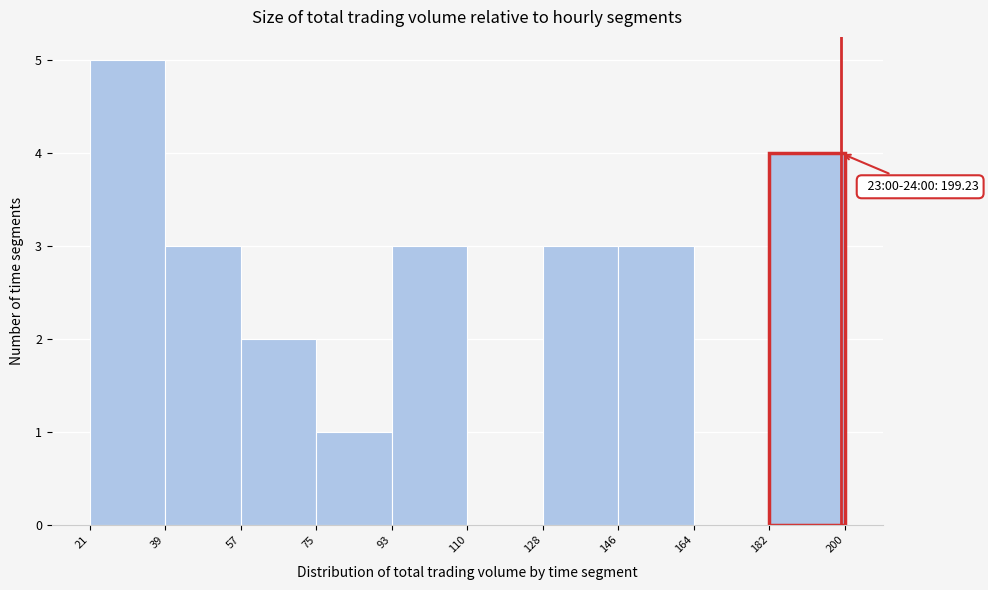

Over which range of the x-axis is the bar tallest?

21 to 39